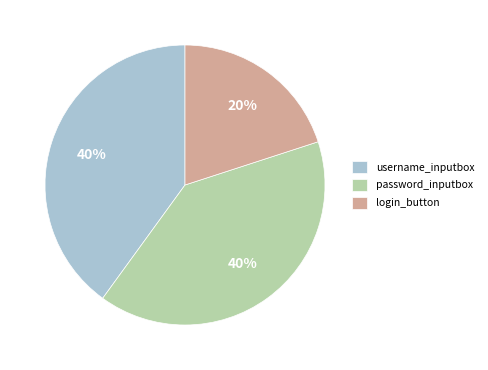

Do login_button and username_inputbox together represent more than half of the pie?

Yes